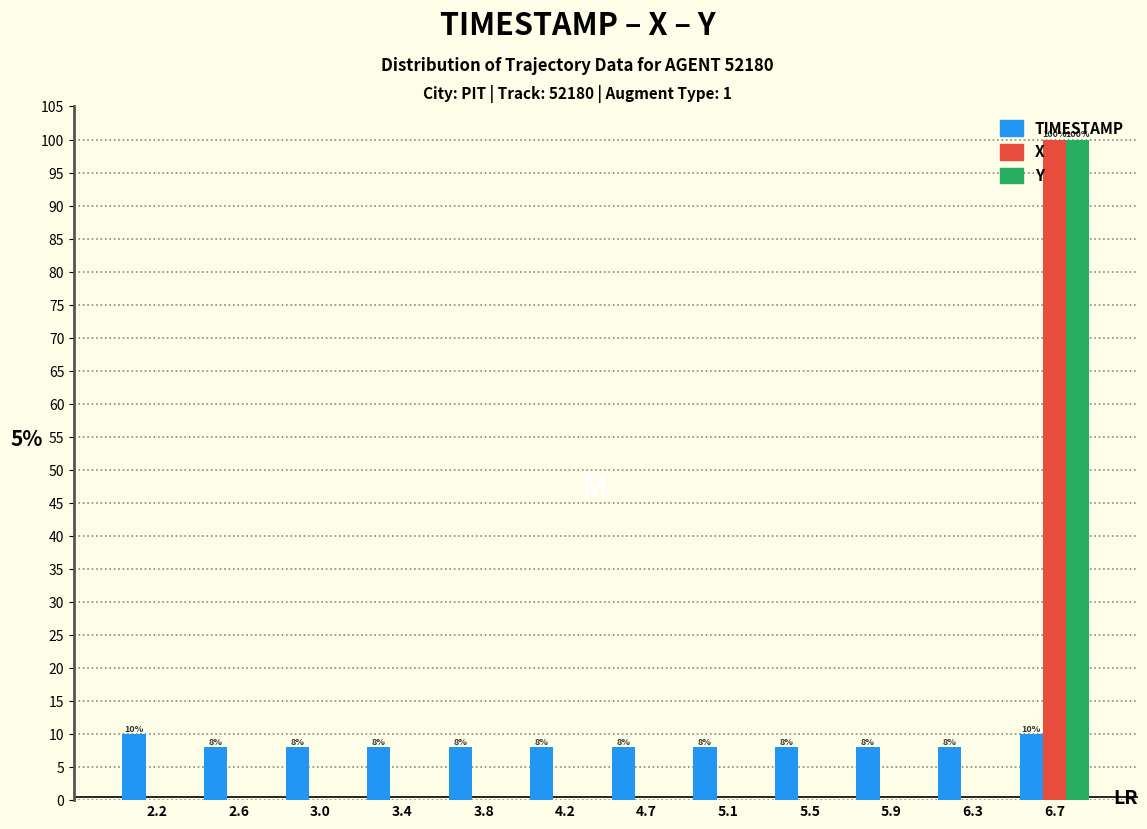

In the Y series, which range on the x-axis has the tallest bar?

6.50 to 6.90